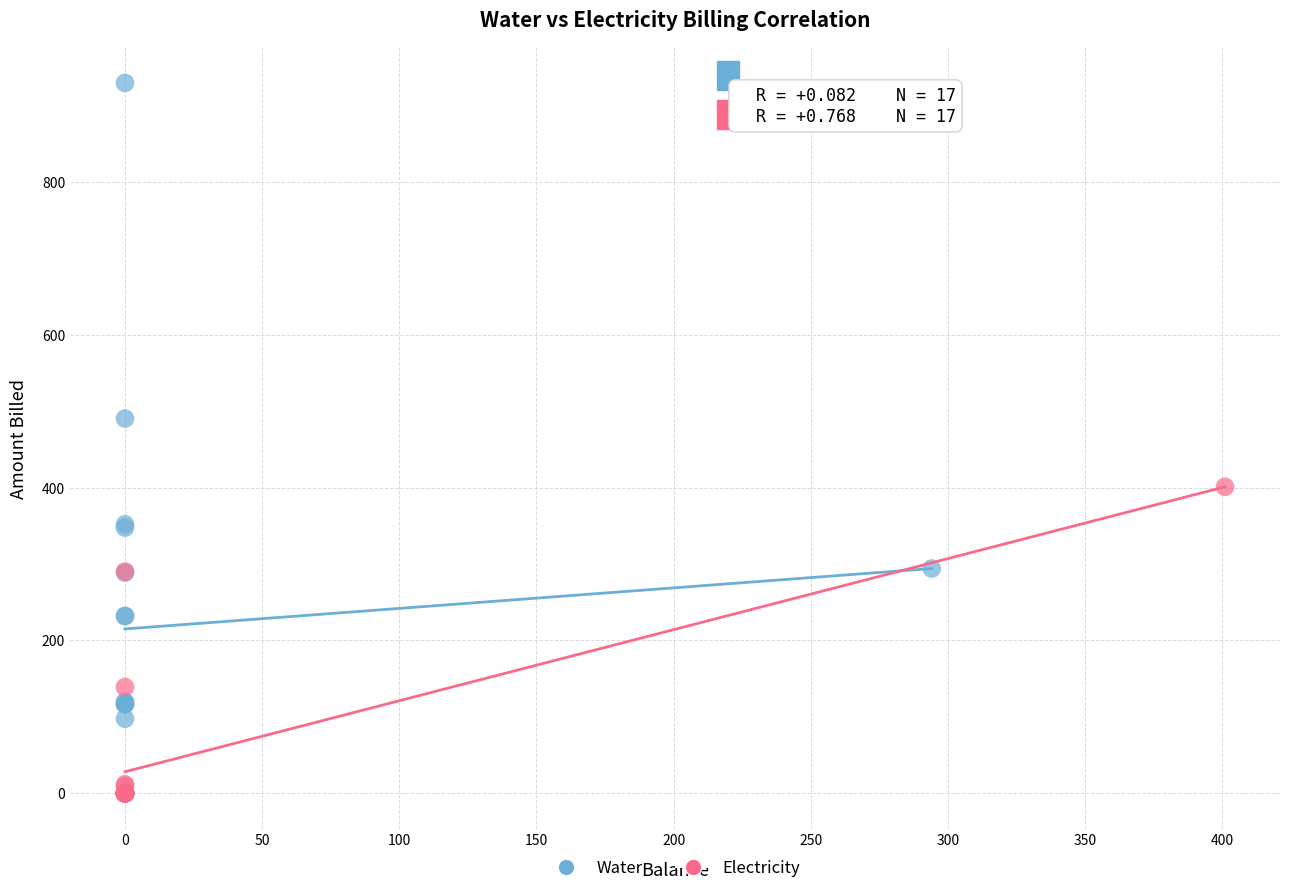

Which series has the widest spread of Y values?

Water